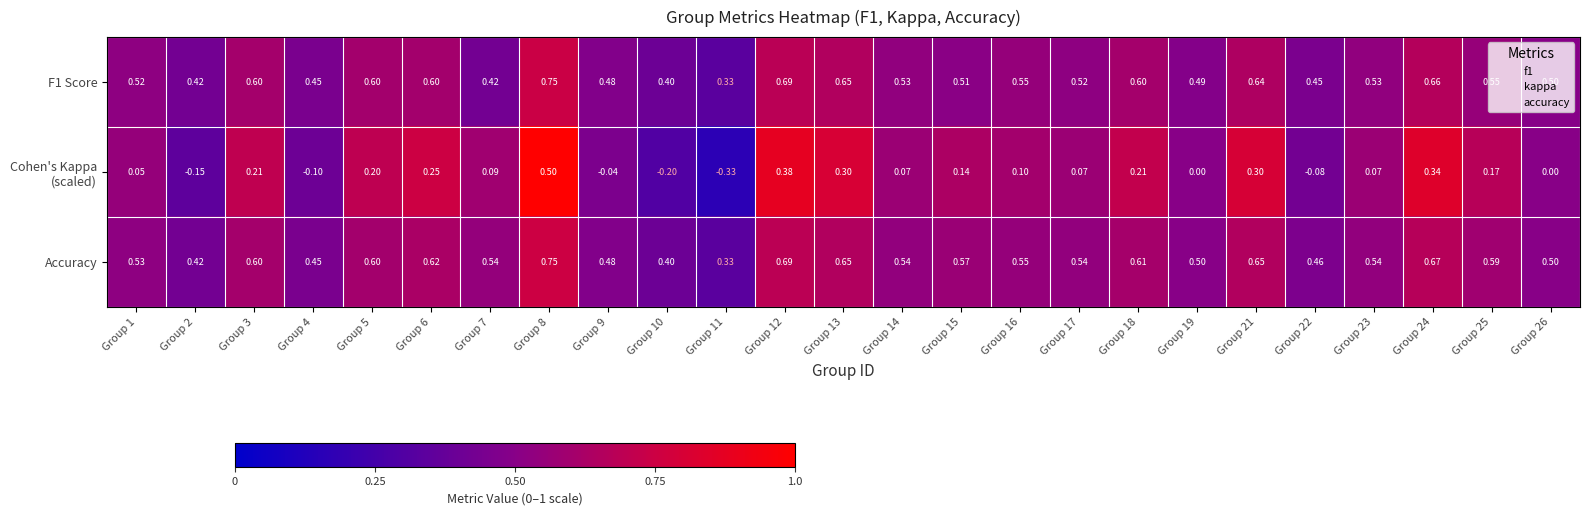

What is the spread (max minus min) of values at Group 17?

0.5